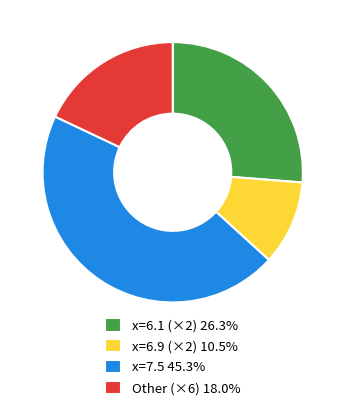

How many segments does this pie chart have?

4